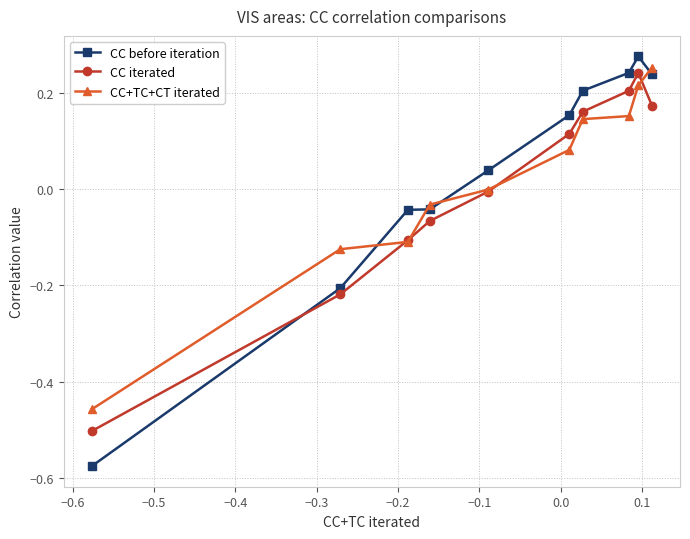

True or false: CC before iteration and CC iterated intersect in this chart.

True